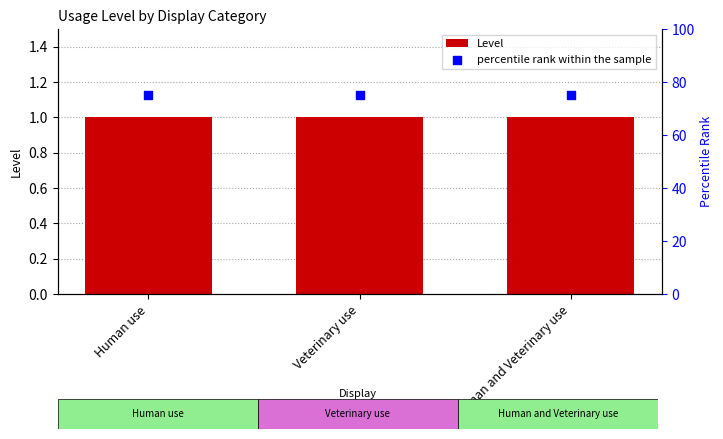

Which series has the largest Y range (max minus min)?

Level